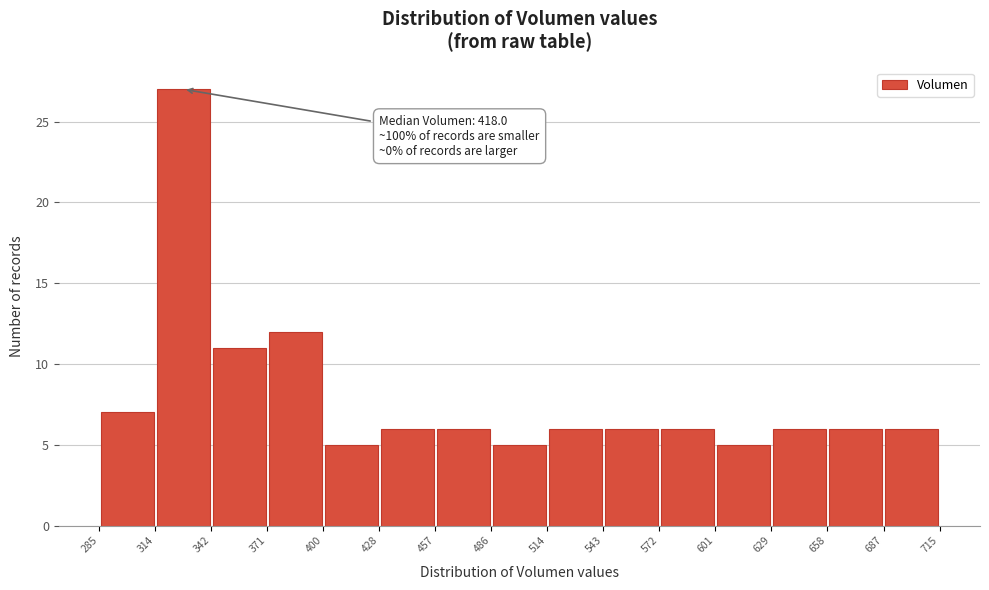

Over which range of the x-axis is the bar tallest?

314 to 342